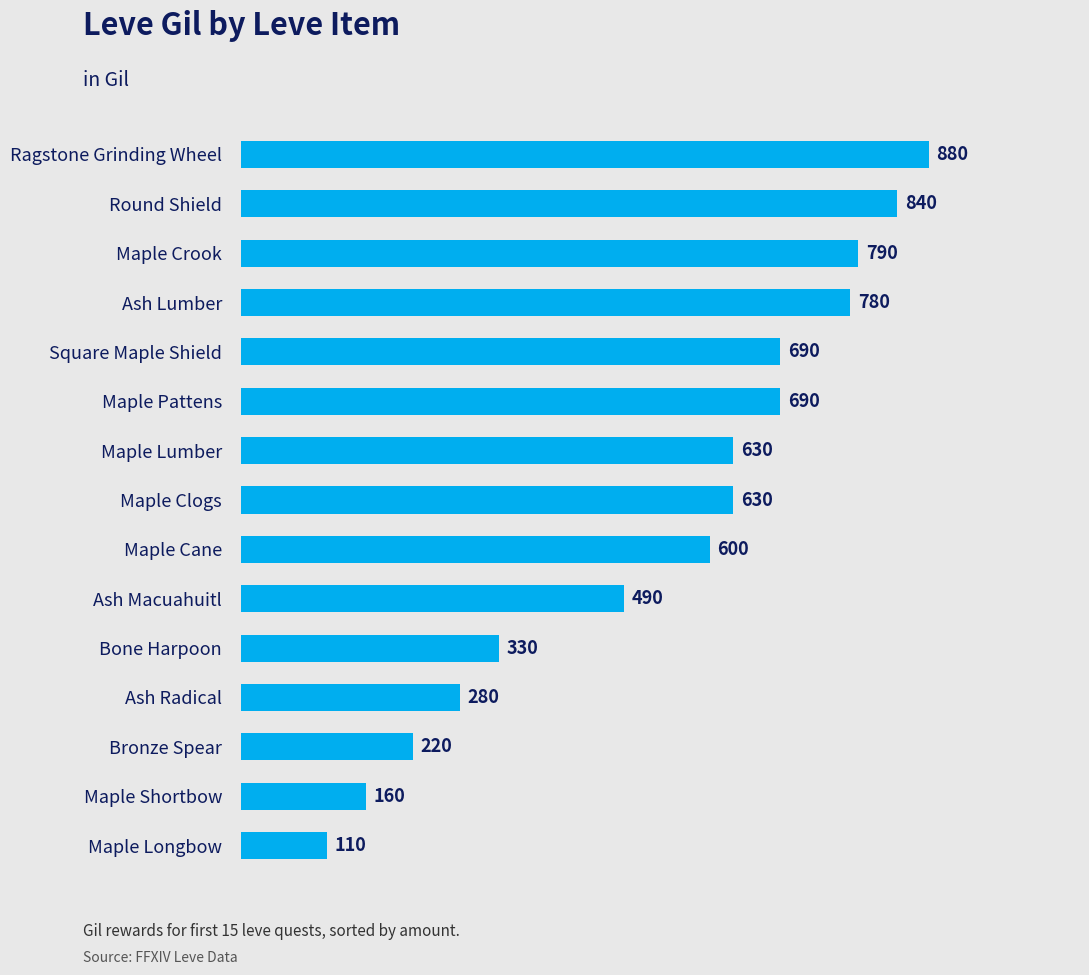

Are the bars horizontal?

Yes